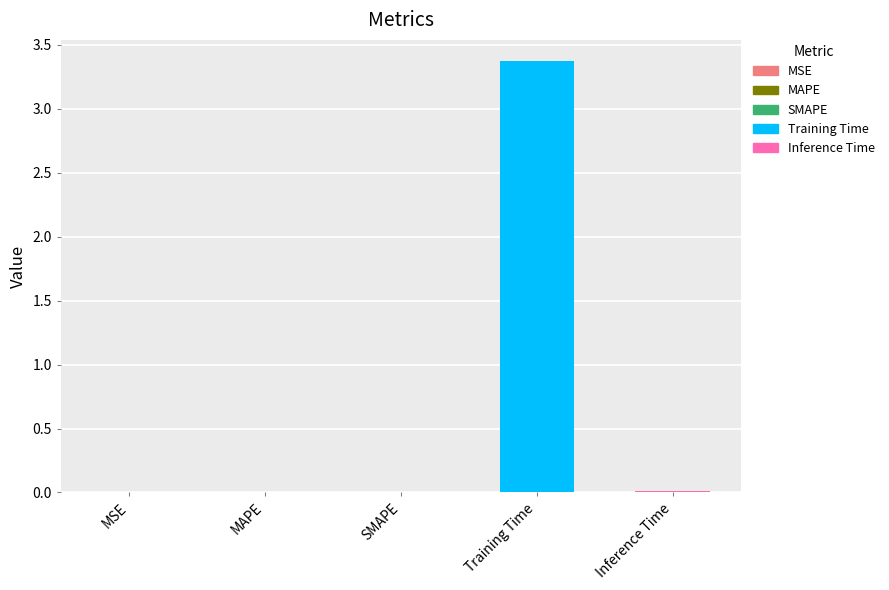

Is it true that the value at MSE is 0.0?

True